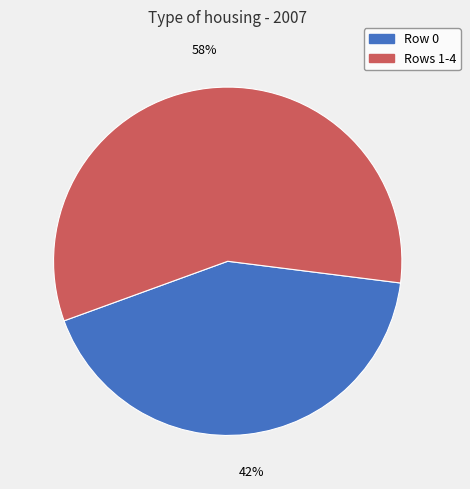

How many segments does this pie chart have?

2